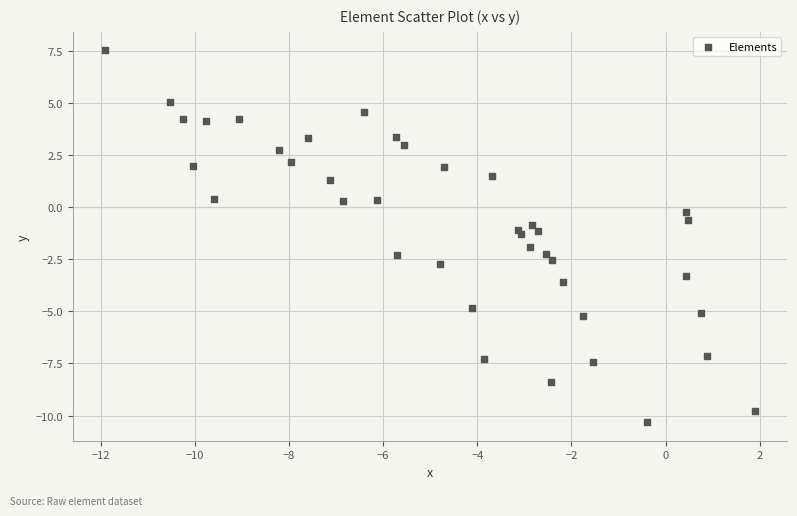

What is the range of Y values (max minus min)?

17.8